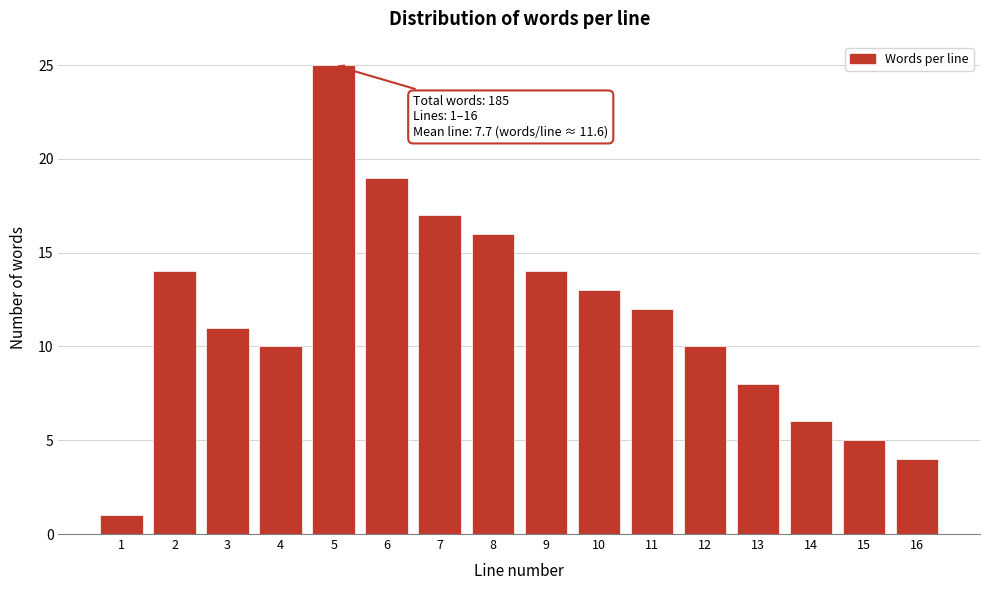

Reading left to right, what are all the values shown in this chart?

1=1	2=14	3=11	4=10	5=25	6=19	7=17	8=16	9=14	10=13	11=12	12=10	13=8	14=6	15=5	16=4